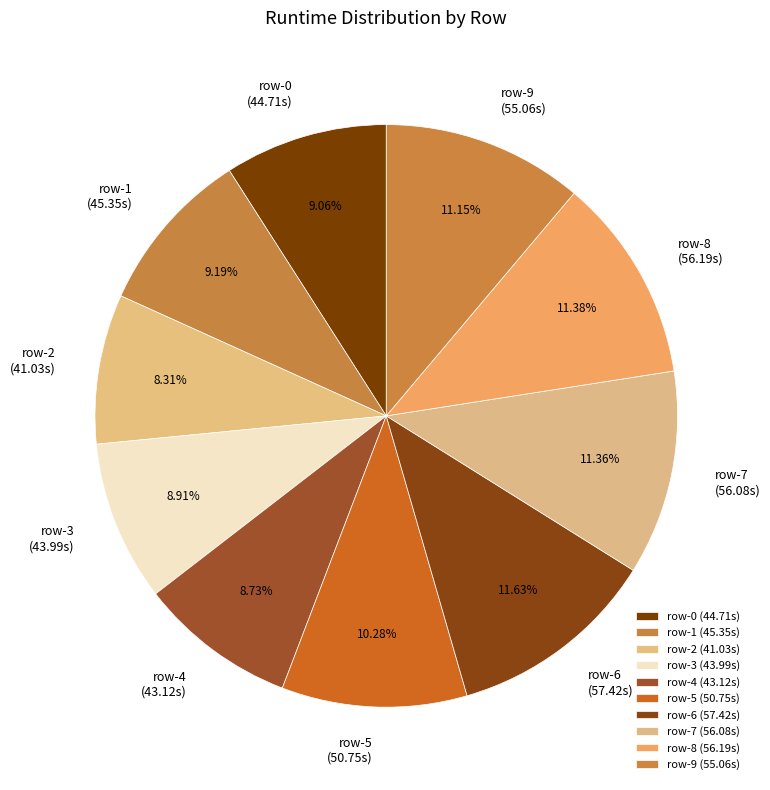

To the nearest percent, what percentage of the pie is row-7?

11%